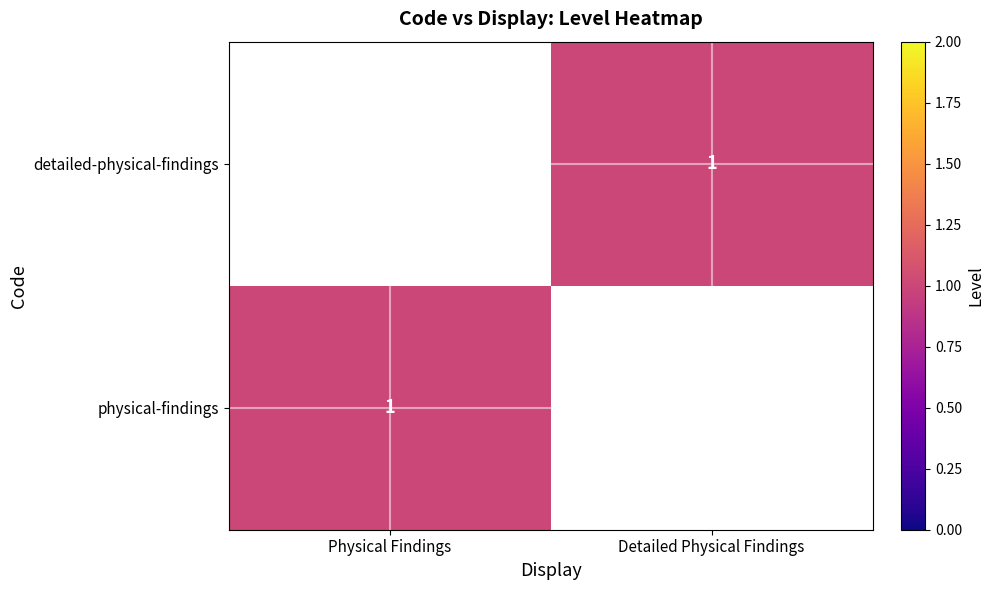

The detailed-physical-findings series shows 1 at Detailed Physical Findings. True or false?

True